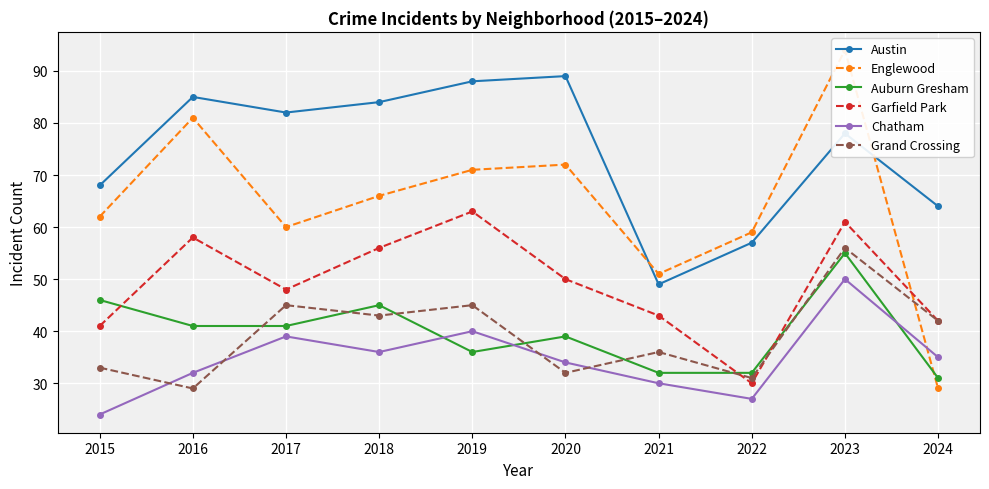

True or false: Englewood has a value of 59 at 2022.

True